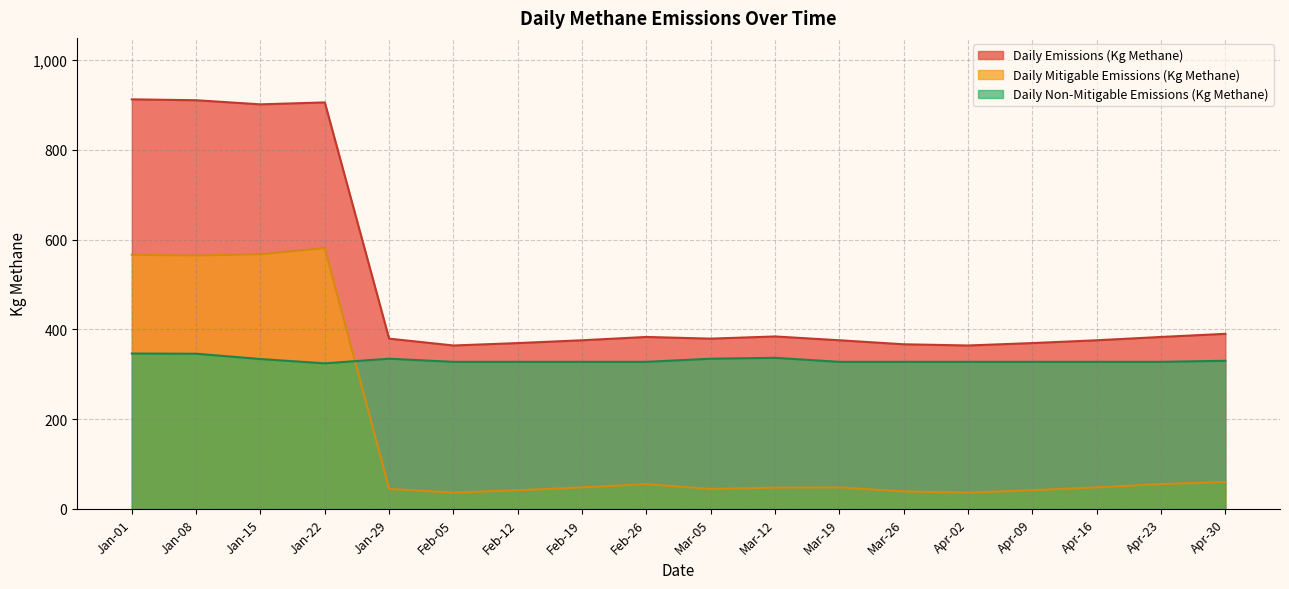

Rank the series by their maximum value, from lowest to highest.

Daily Non-Mitigable Emissions (Kg Methane), Daily Mitigable Emissions (Kg Methane), Daily Emissions (Kg Methane)